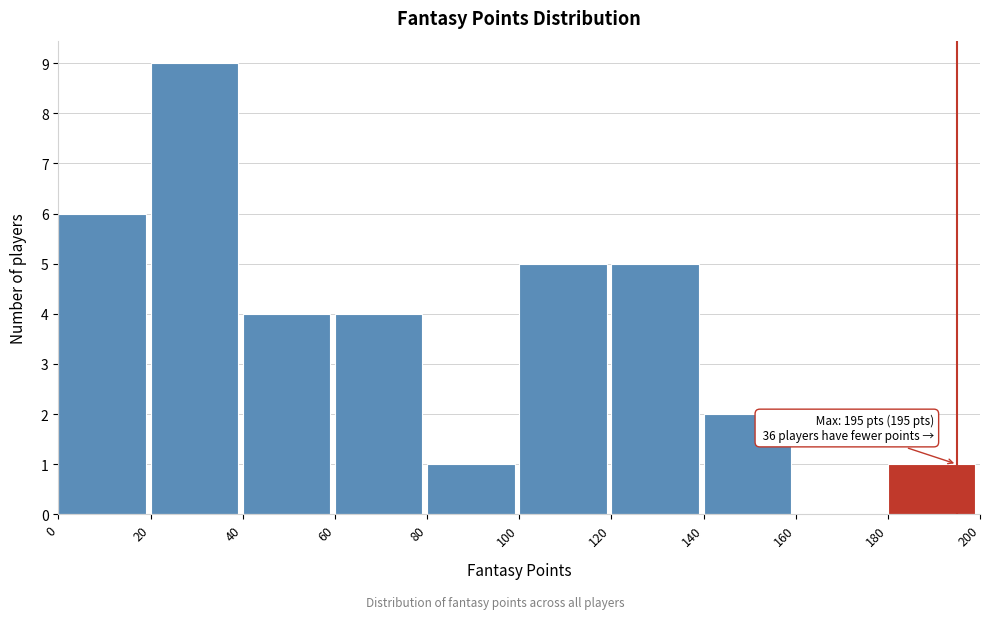

Over which range of the x-axis is the bar tallest?

20 to 40